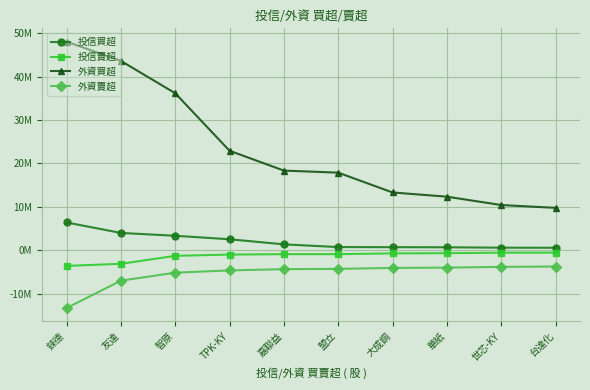

What are all the series names shown in the legend?

投信買超, 投信賣超, 外資買超, 外資賣超